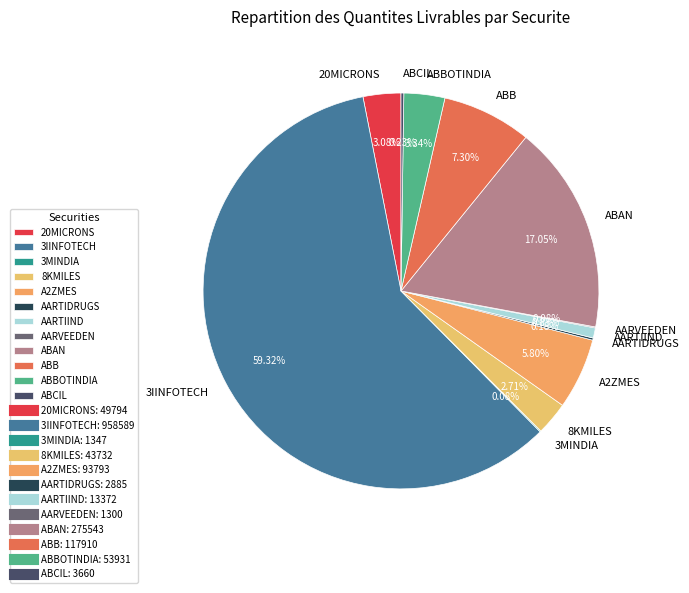

True or false: ABBOTINDIA accounts for 3% of the total.

True